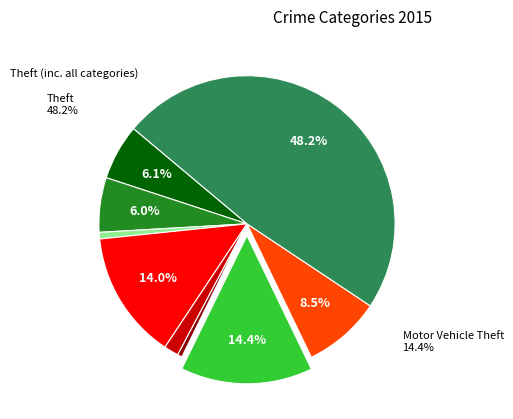

Which category has the biggest portion of the pie?

Theft